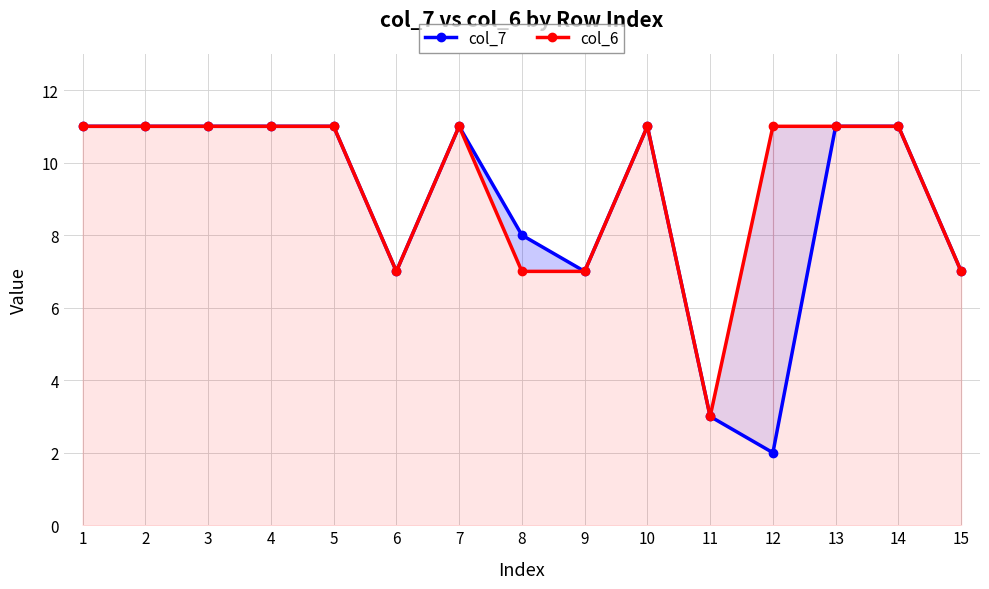

Is the value of col_6 at 12 greater than the value of col_7 at 13?

No